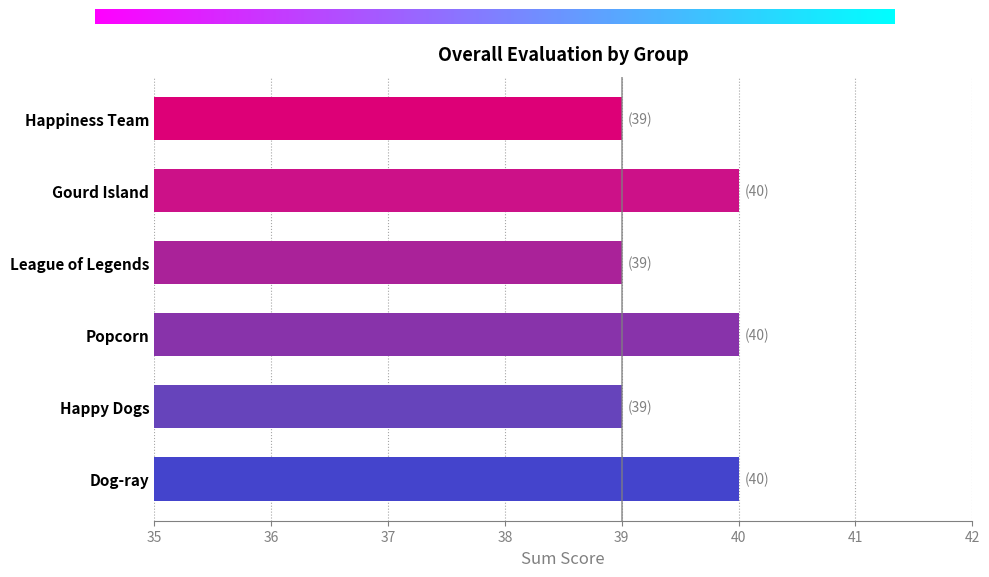

What is the difference between the second highest and second lowest values?

1